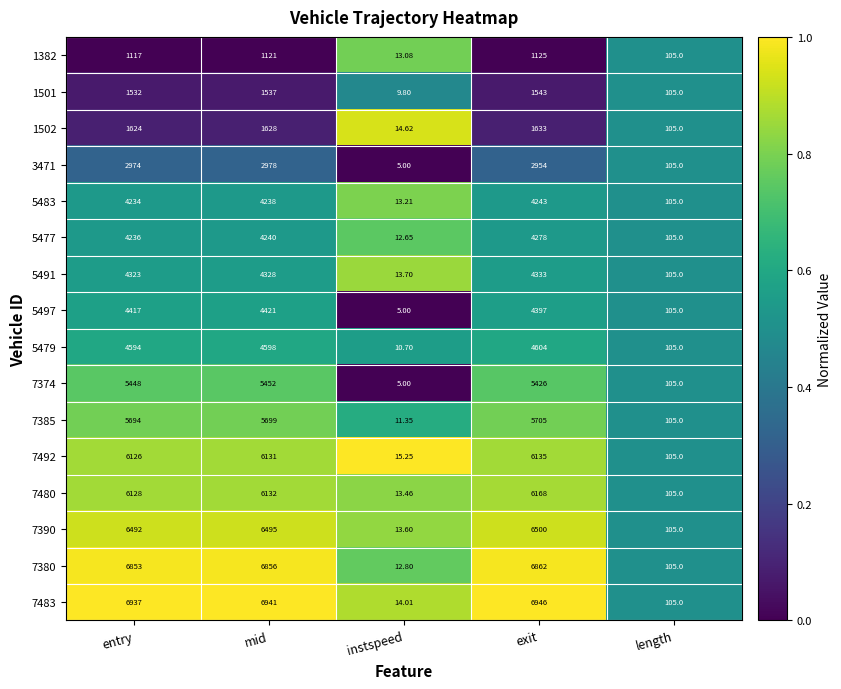

Which category has the lowest value across all series?

instspeed